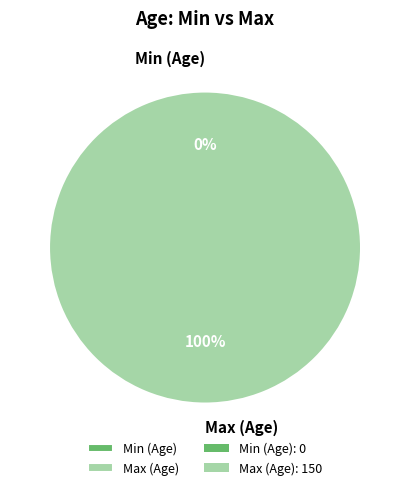

To the nearest percent, what is the difference between the largest and smallest slice percentages?

100%